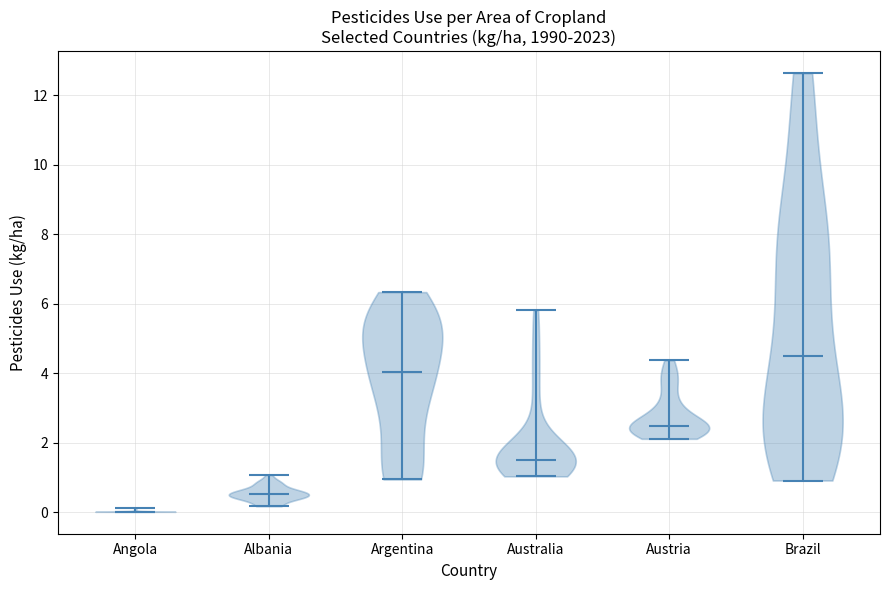

Which violin has the lowest median line?

Angola